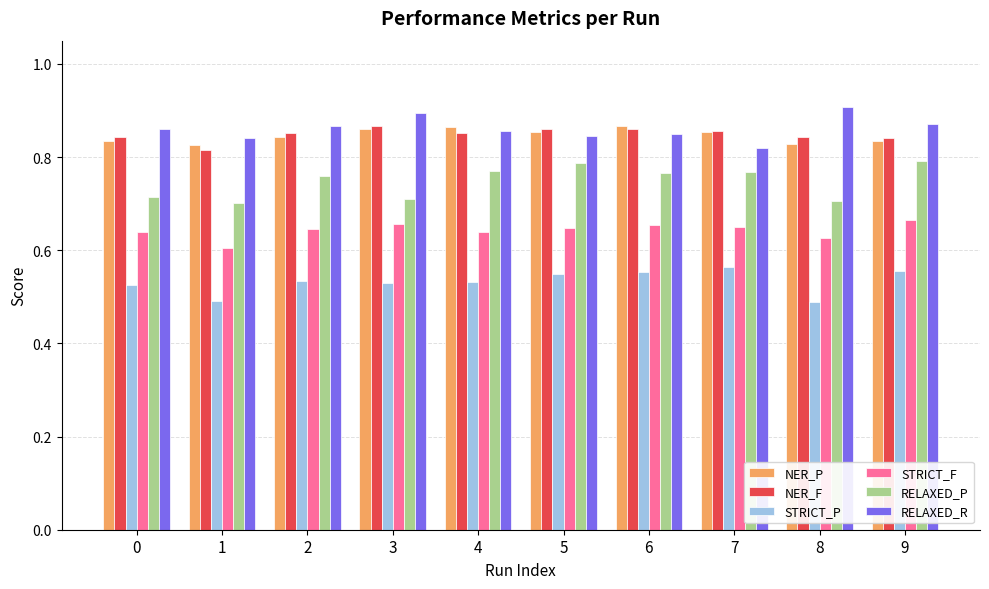

Count the NER_P values in the range 0 to 1.

10